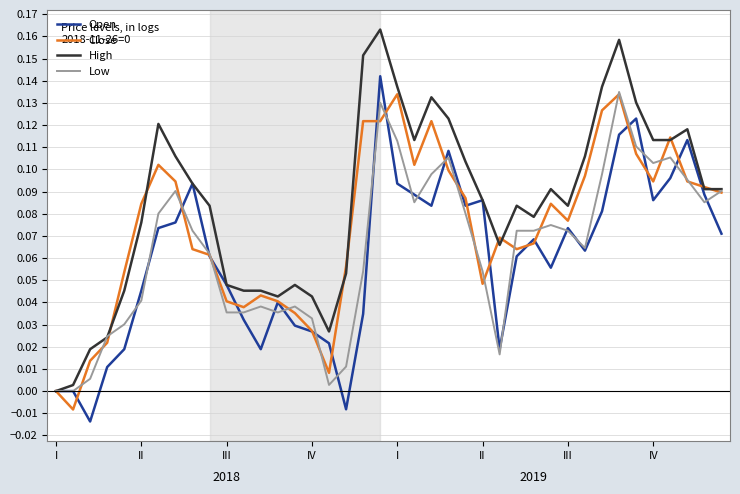

Which series has the largest total across all categories?

High